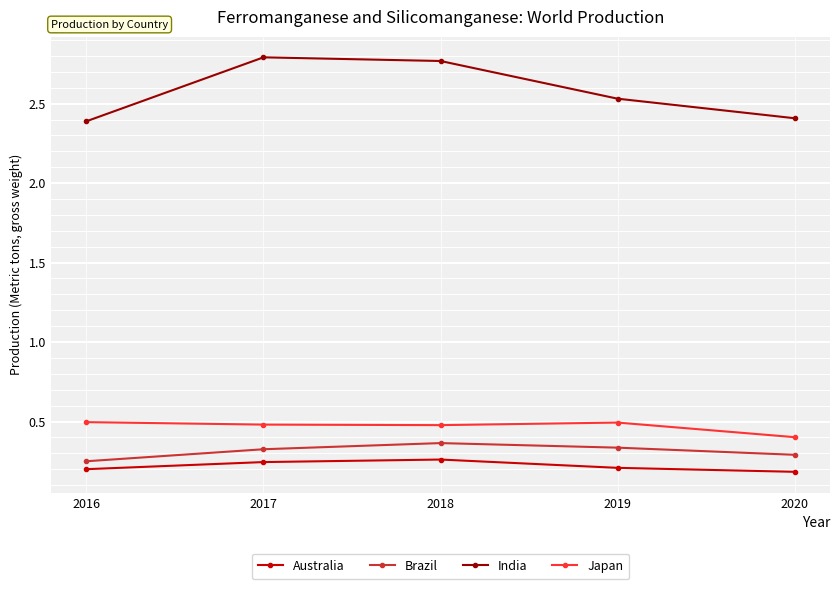

Is the value of Brazil at 2016 greater than the value of India at 2019?

No